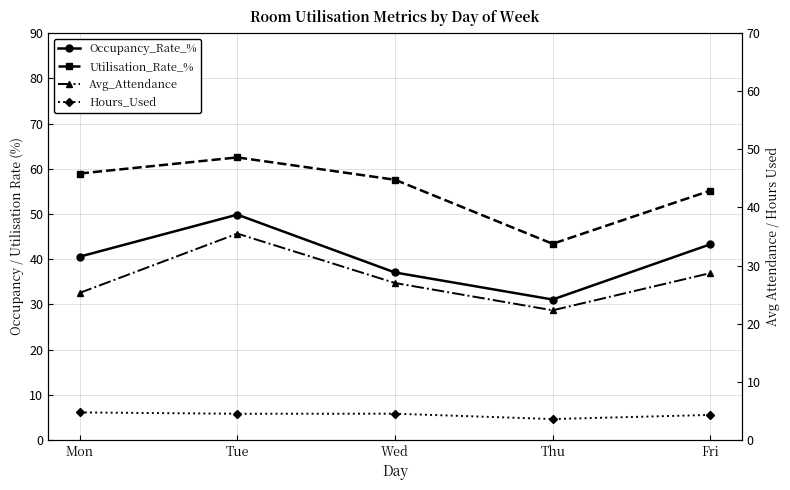

The Occupancy_Rate_% series shows 43.3 at Fri. True or false?

True